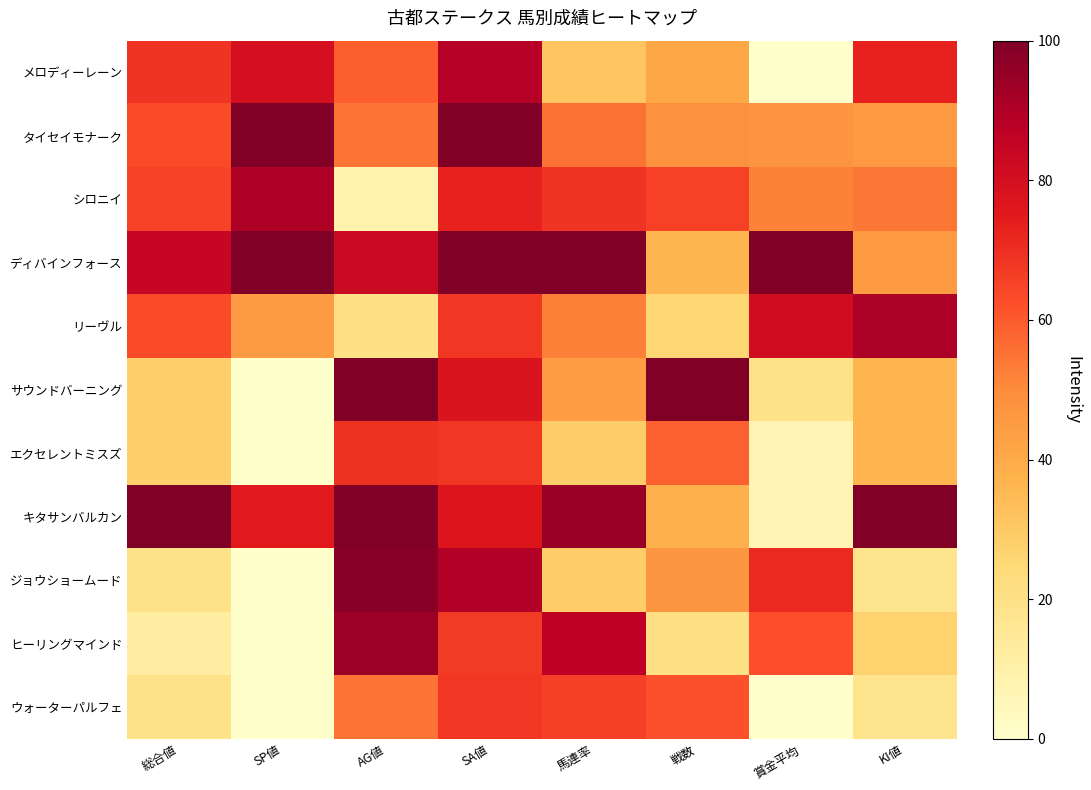

Which series has the largest range (max minus min)?

サウンドバーニング